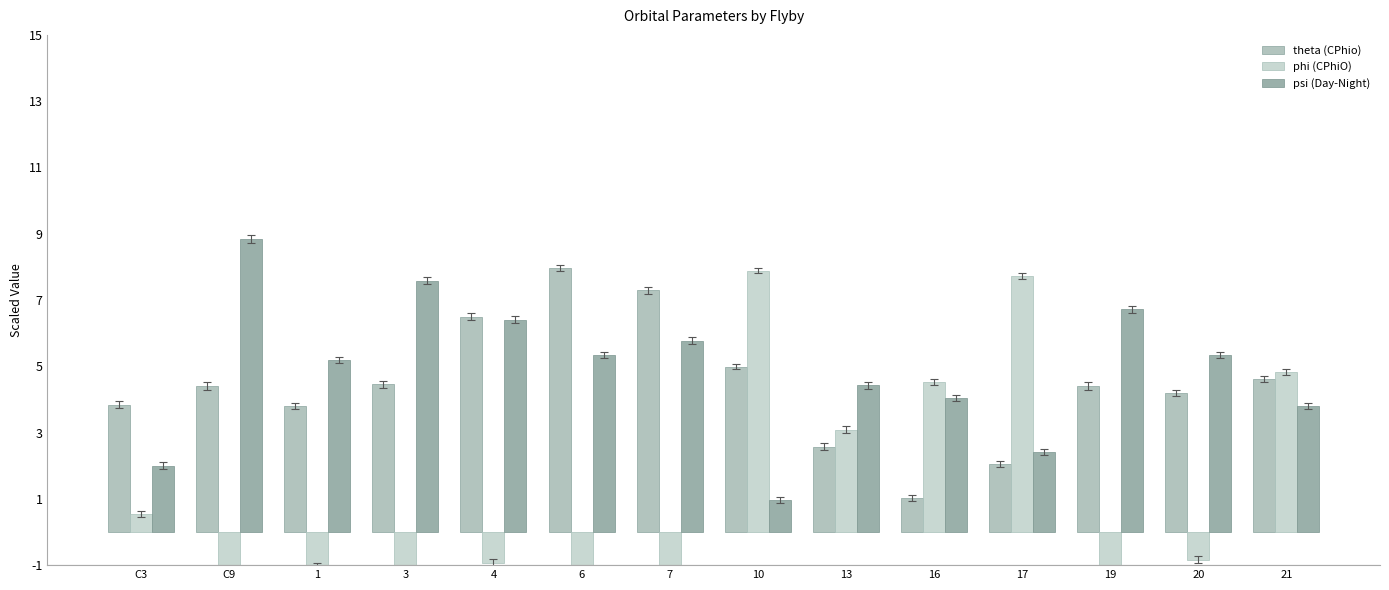

How many categories are shown in the chart?

14